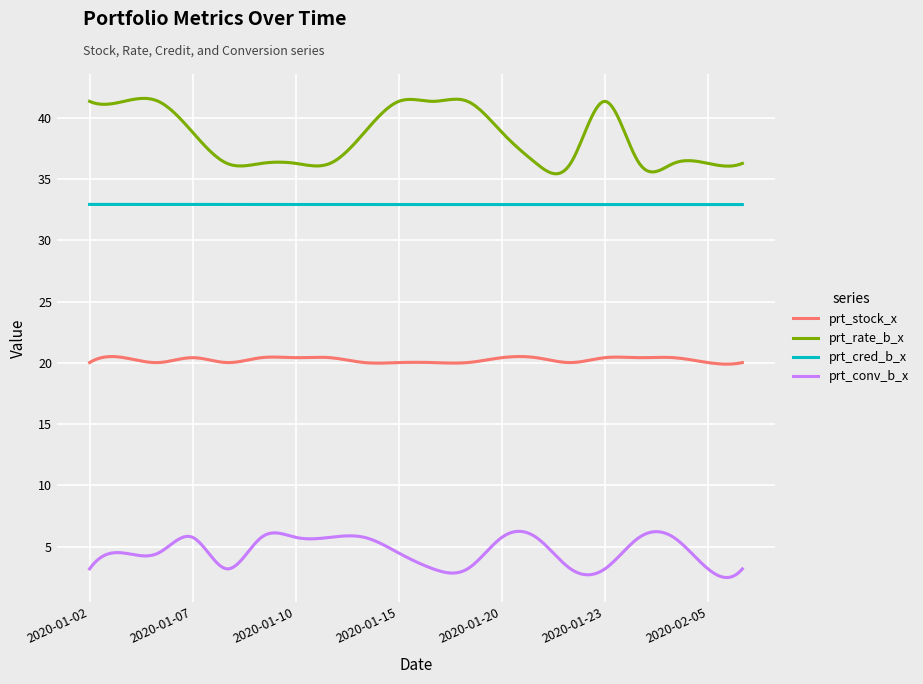

Reading left to right, what are all the values shown in this chart?

prt_stock_x: 2020-01-02=20.0	2020-01-03=20.4	2020-01-06=20.0	2020-01-07=20.4	2020-01-08=20.0	2020-01-09=20.4	2020-01-10=20.4	2020-01-13=20.4	2020-01-14=20.0	2020-01-15=20.0	2020-01-16=20.0	2020-01-17=20.0	2020-01-20=20.4	2020-01-21=20.4	2020-01-22=20.0	2020-01-23=20.4	2020-02-03=20.4	2020-02-04=20.4	2020-02-05=20.0	2020-02-06=20.0
prt_rate_b_x: 2020-01-02=41.3	2020-01-03=41.3	2020-01-06=41.3	2020-01-07=38.8	2020-01-08=36.3	2020-01-09=36.3	2020-01-10=36.3	2020-01-13=36.3	2020-01-14=38.8	2020-01-15=41.3	2020-01-16=41.3	2020-01-17=41.3	2020-01-20=38.8	2020-01-21=36.3	2020-01-22=36.3	2020-01-23=41.3	2020-02-03=36.3	2020-02-04=36.3	2020-02-05=36.3	2020-02-06=36.3
prt_cred_b_x: 2020-01-02=32.9	2020-01-03=32.9	2020-01-06=32.9	2020-01-07=32.9	2020-01-08=32.9	2020-01-09=32.9	2020-01-10=32.9	2020-01-13=32.9	2020-01-14=32.9	2020-01-15=32.9	2020-01-16=32.9	2020-01-17=32.9	2020-01-20=32.9	2020-01-21=32.9	2020-01-22=32.9	2020-01-23=32.9	2020-02-03=32.9	2020-02-04=32.9	2020-02-05=32.9	2020-02-06=32.9
prt_conv_b_x: 2020-01-02=3.2	2020-01-03=4.5	2020-01-06=4.5	2020-01-07=5.8	2020-01-08=3.2	2020-01-09=5.8	2020-01-10=5.8	2020-01-13=5.8	2020-01-14=5.8	2020-01-15=4.5	2020-01-16=3.2	2020-01-17=3.2	2020-01-20=5.8	2020-01-21=5.8	2020-01-22=3.2	2020-01-23=3.2	2020-02-03=5.8	2020-02-04=5.8	2020-02-05=3.2	2020-02-06=3.2